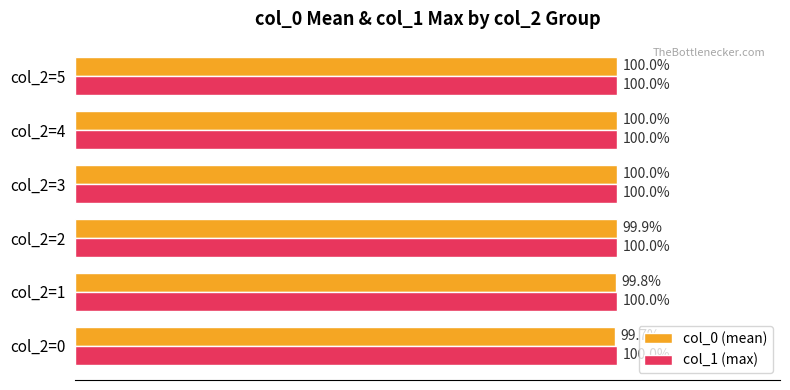

Rank the series at col_2=1 from highest to lowest value.

col_1 (max), col_0 (mean)